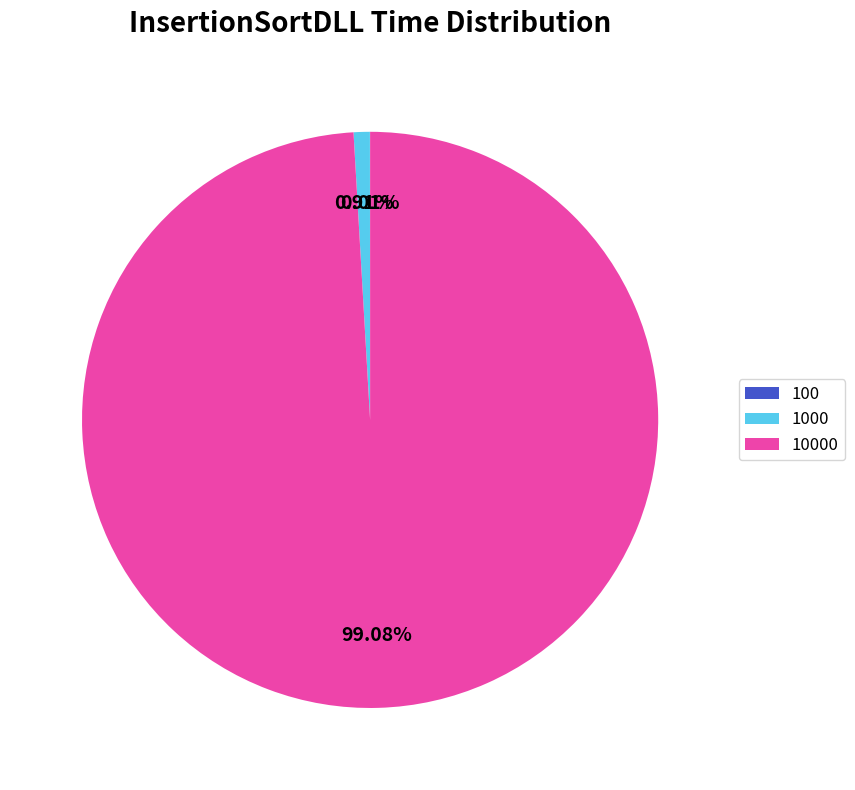

Is there a majority slice in this chart?

Yes